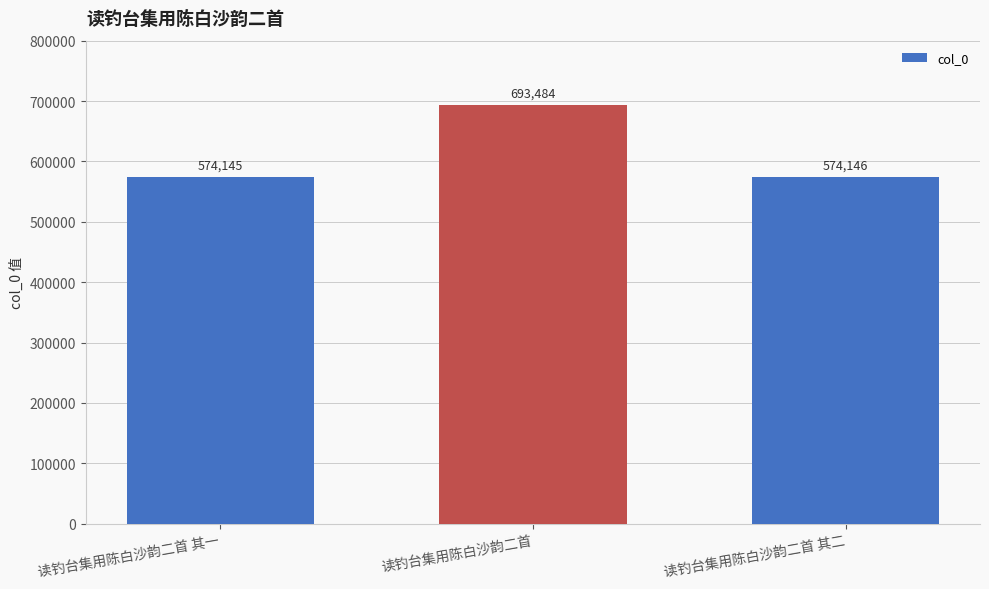

The value at 读钓台集用陈白沙韵二首 其二 is 574146. True or false?

True